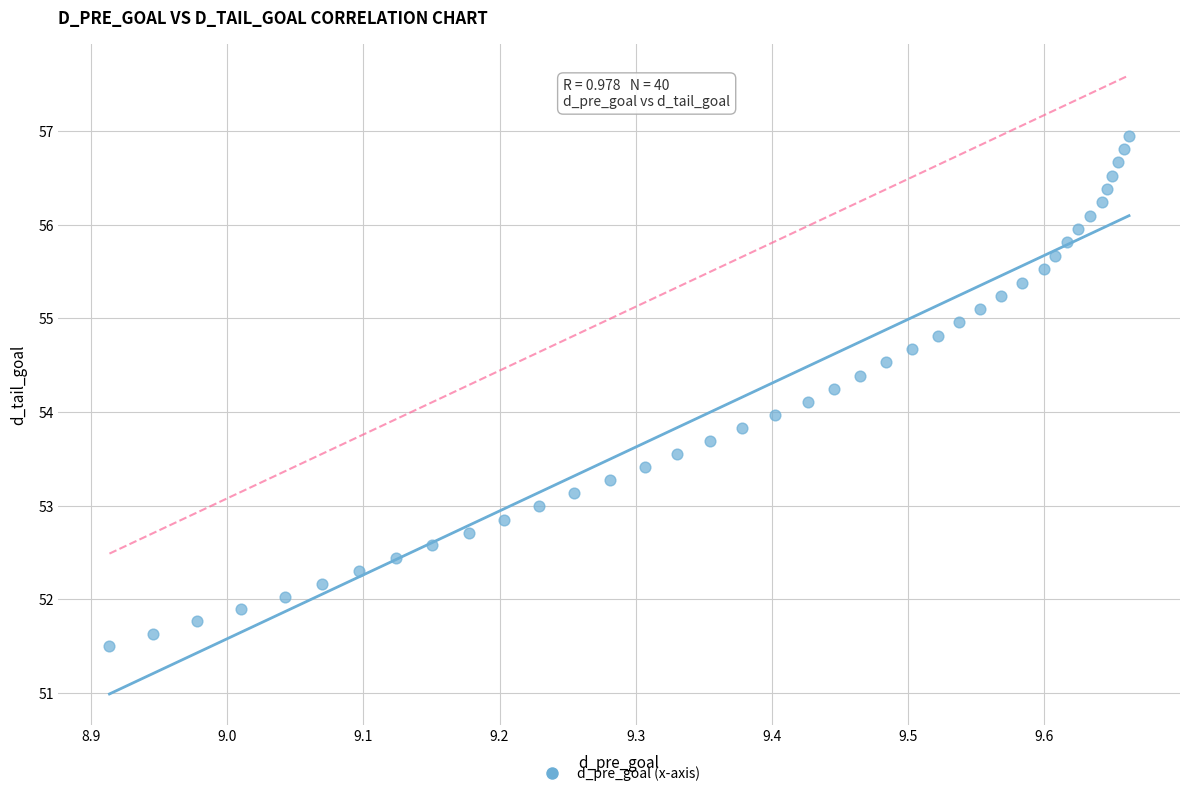

What is the range of X values (max minus min)?

0.7